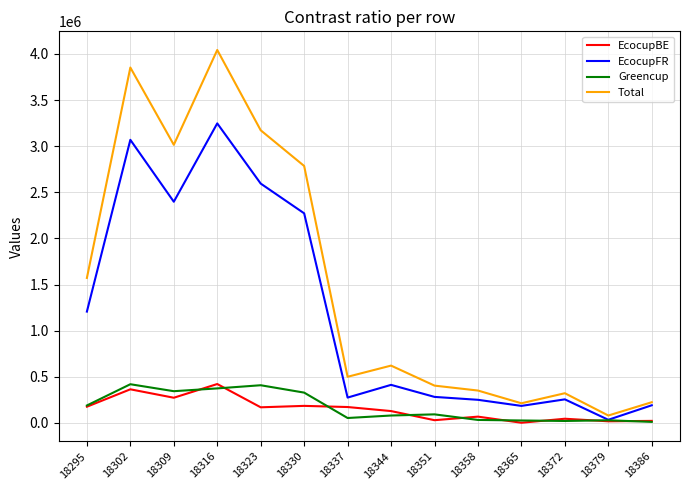

What is the highest value of the Total series?

4043068.1